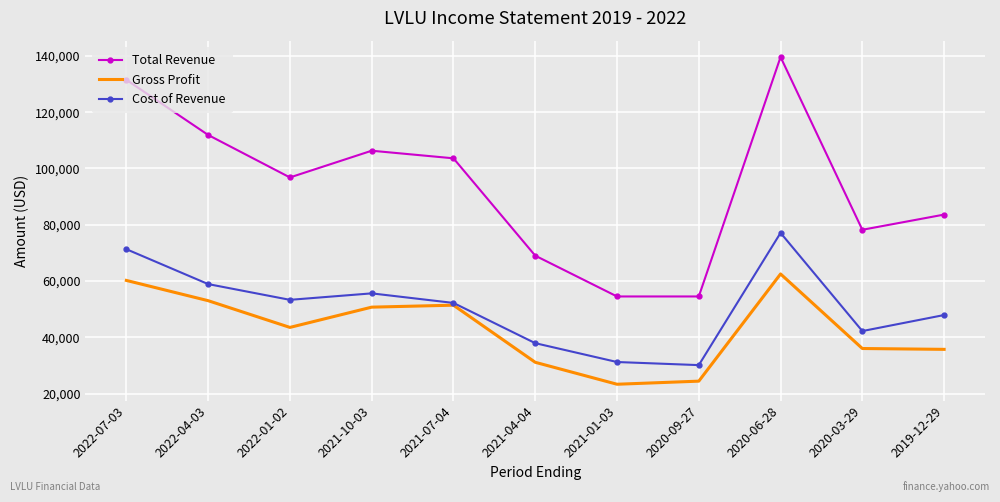

True or false: Total Revenue and Gross Profit cross at least once.

False